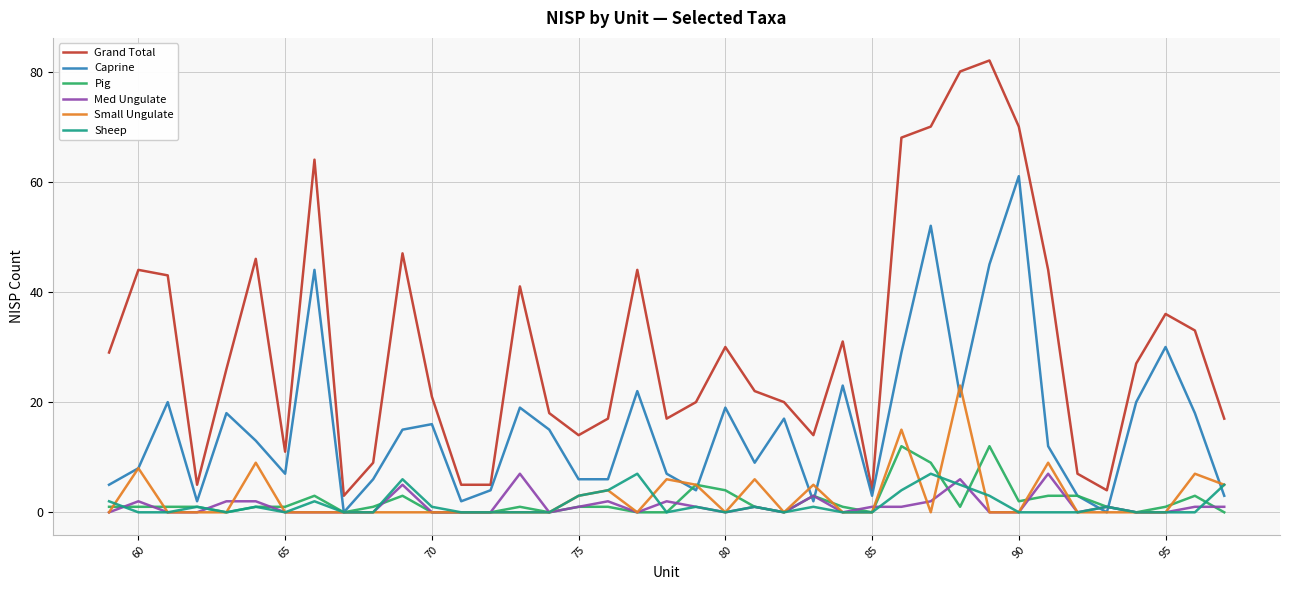

True or false: Grand Total and Small Ungulate cross at least once.

False